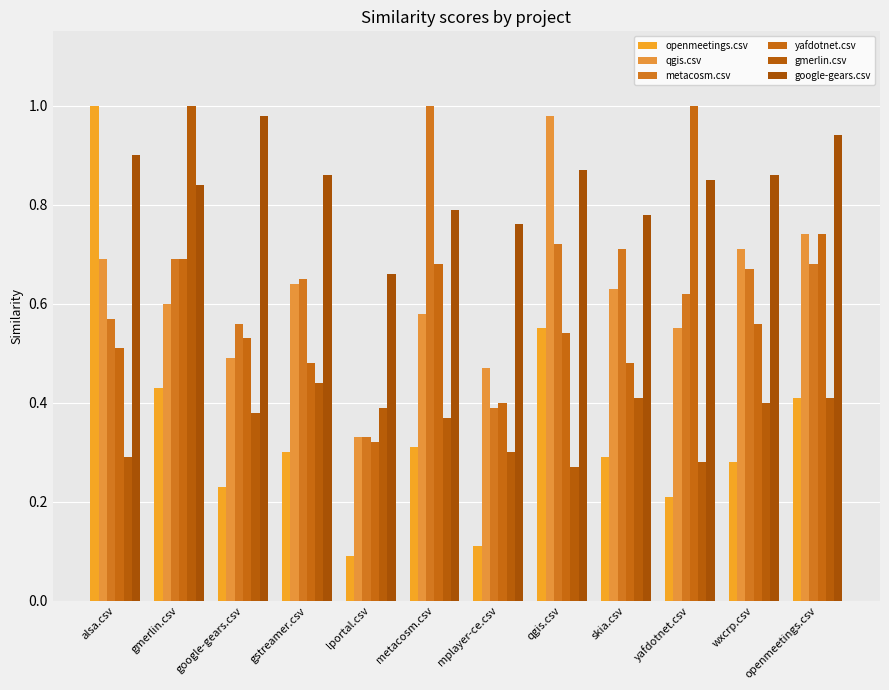

Reading left to right, extract all data points from this chart.

openmeetings.csv: 1.0	0.4	0.2	0.3	0.1	0.3	0.1	0.6	0.3	0.2	0.3	0.4
qgis.csv: 0.7	0.6	0.5	0.6	0.3	0.6	0.5	1.0	0.6	0.6	0.7	0.7
metacosm.csv: 0.6	0.7	0.6	0.7	0.3	1.0	0.4	0.7	0.7	0.6	0.7	0.7
yafdotnet.csv: 0.5	0.7	0.5	0.5	0.3	0.7	0.4	0.5	0.5	1.0	0.6	0.7
gmerlin.csv: 0.3	1.0	0.4	0.4	0.4	0.4	0.3	0.3	0.4	0.3	0.4	0.4
google-gears.csv: 0.9	0.8	1.0	0.9	0.7	0.8	0.8	0.9	0.8	0.8	0.9	0.9